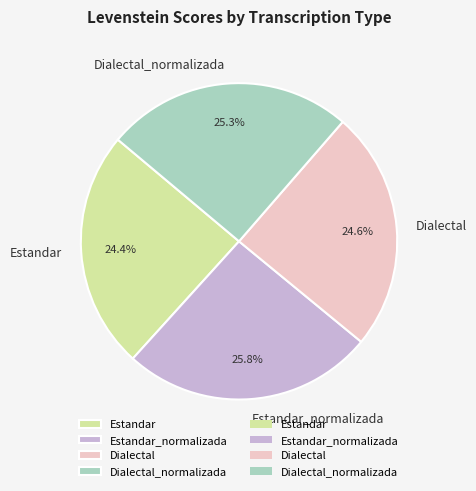

Is it true that Dialectal is 25% of the pie?

True